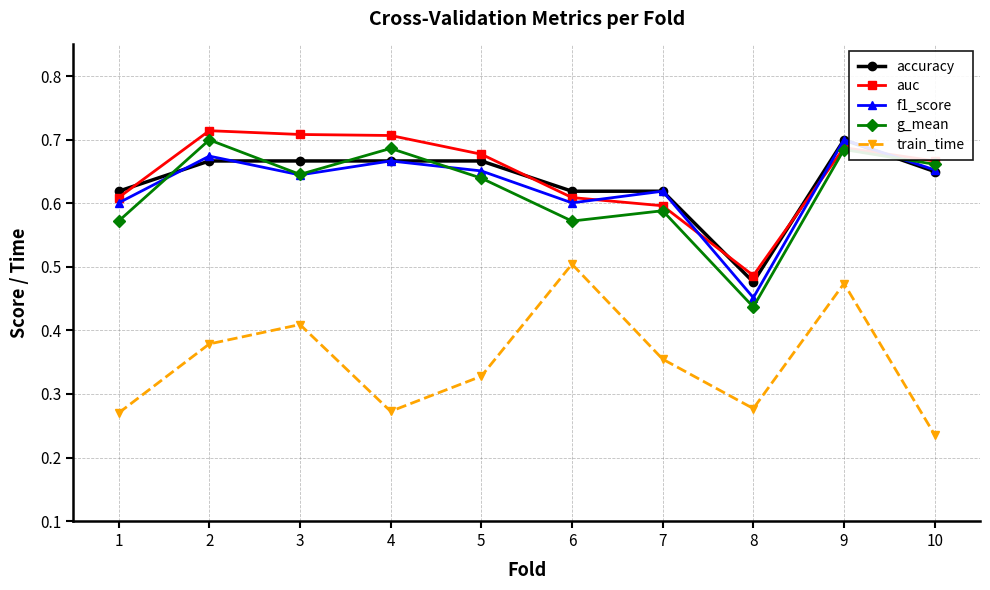

How many f1_score values are between 0 and 1?

10